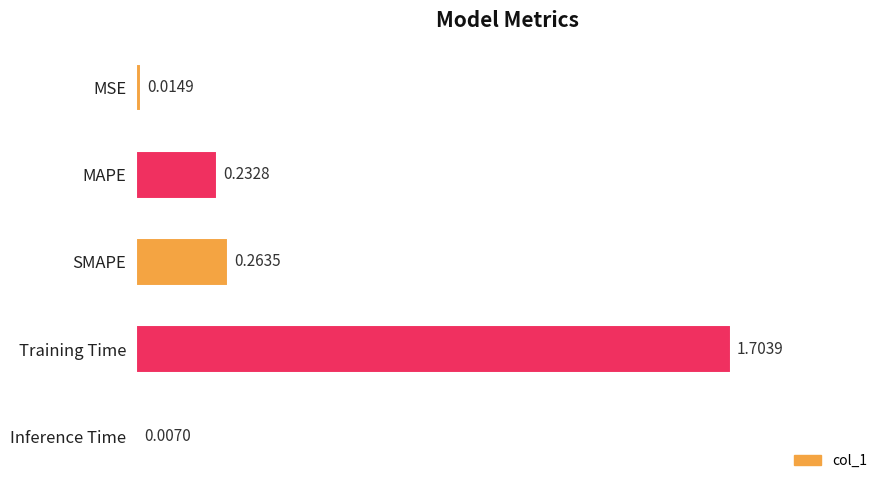

What is the difference between the maximum and minimum values?

1.7